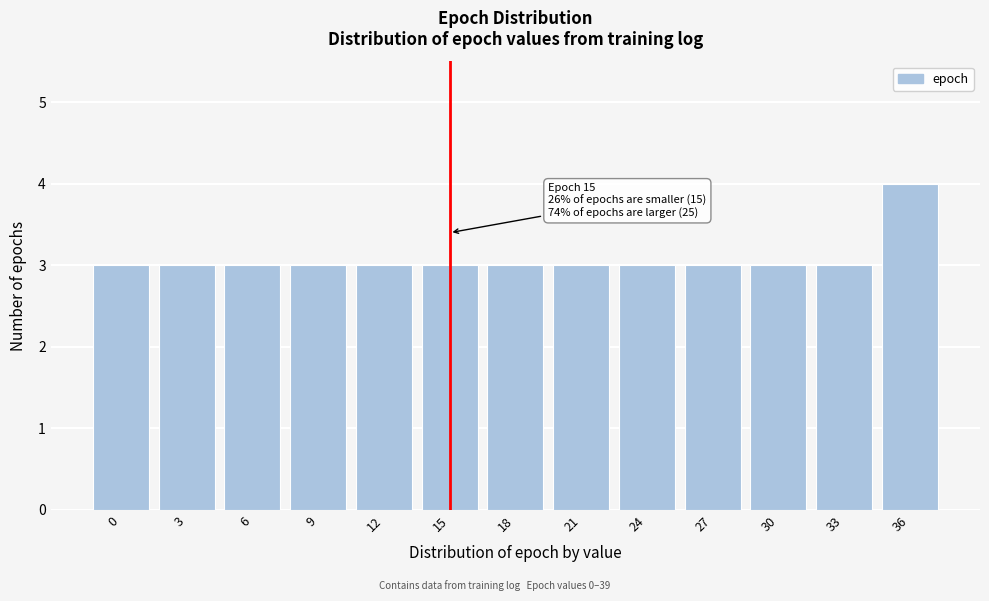

Reading left to right, list all the values displayed in this chart.

0=3	3=3	6=3	9=3	12=3	15=3	18=3	21=3	24=3	27=3	30=3	33=3	36=4